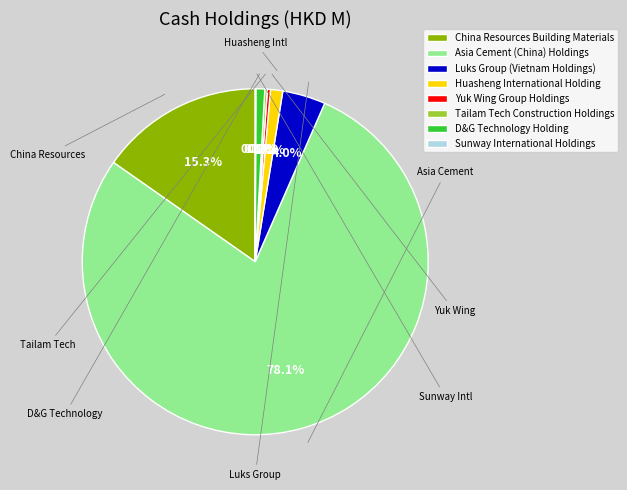

Is Asia Cement (China) Holdings the majority of the pie?

Yes